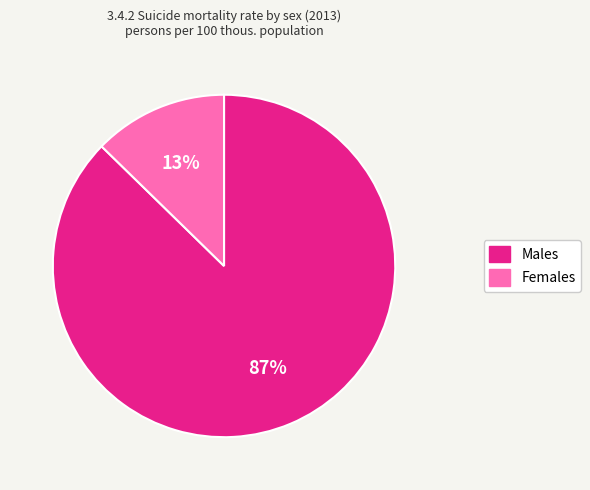

To the nearest percent, what is the average slice percentage?

50%